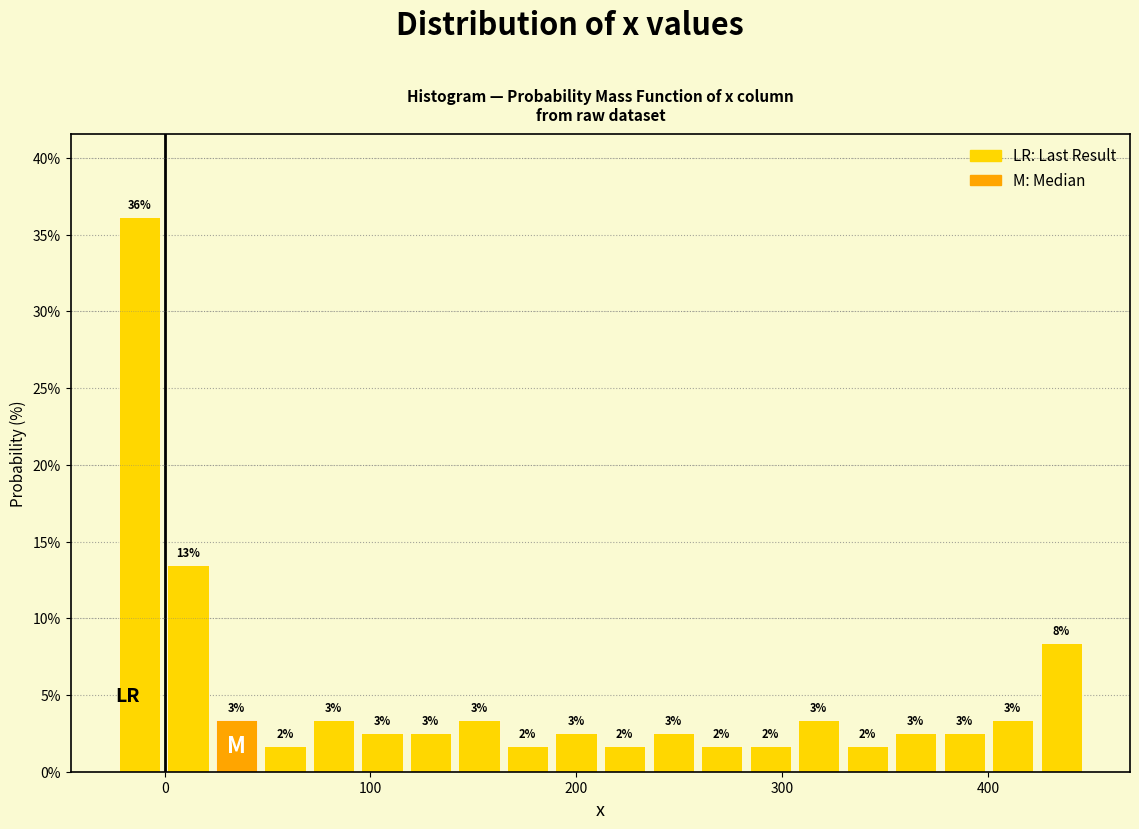

Around what value on the x-axis is the tallest bar? Give the approximate position of its centre, as read against the axis.

-10